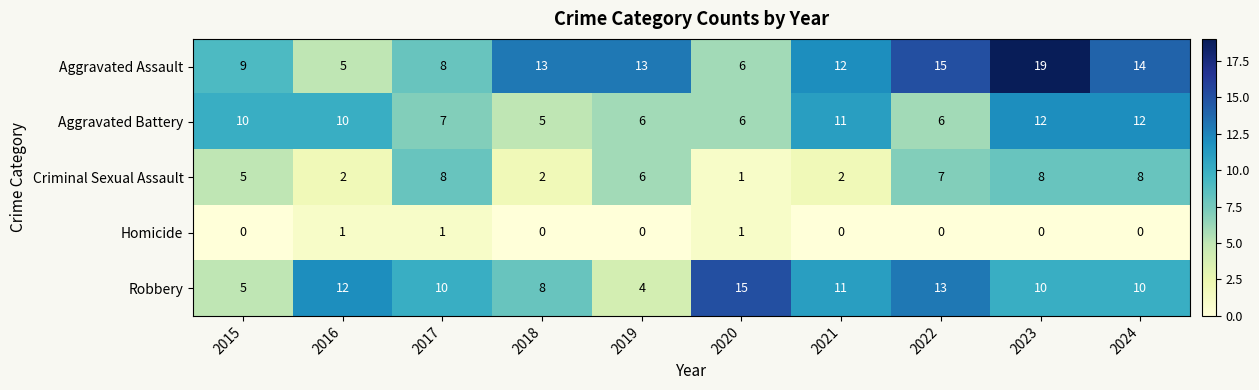

Which series changed the most between 2019 and 2021?

Robbery